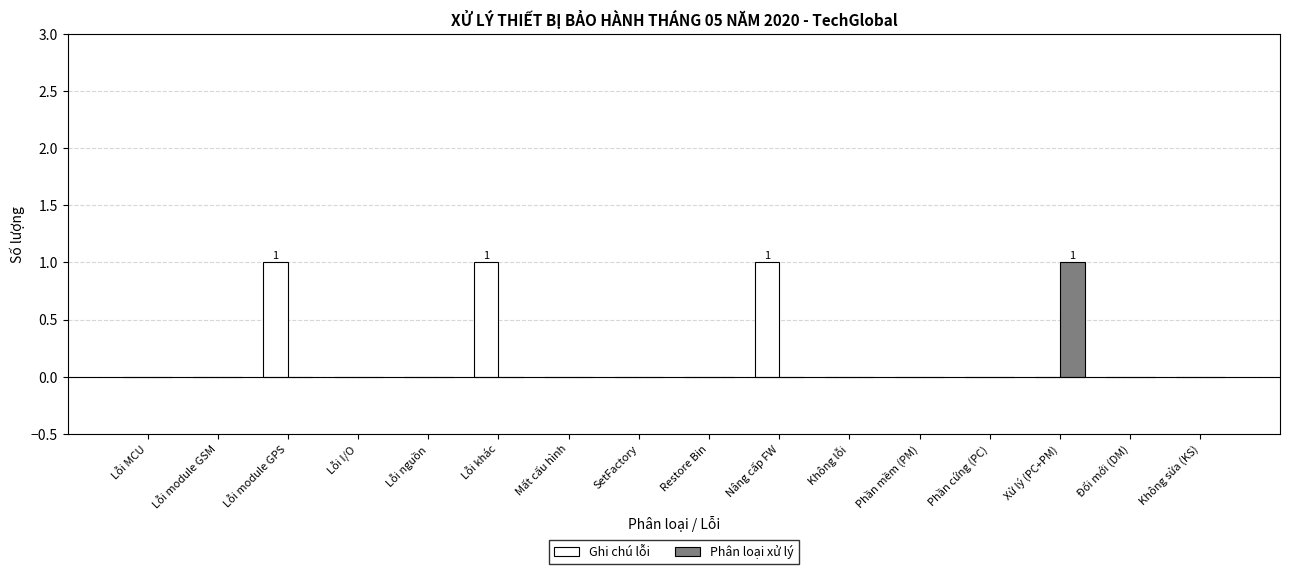

How many distinct data groups are displayed?

2